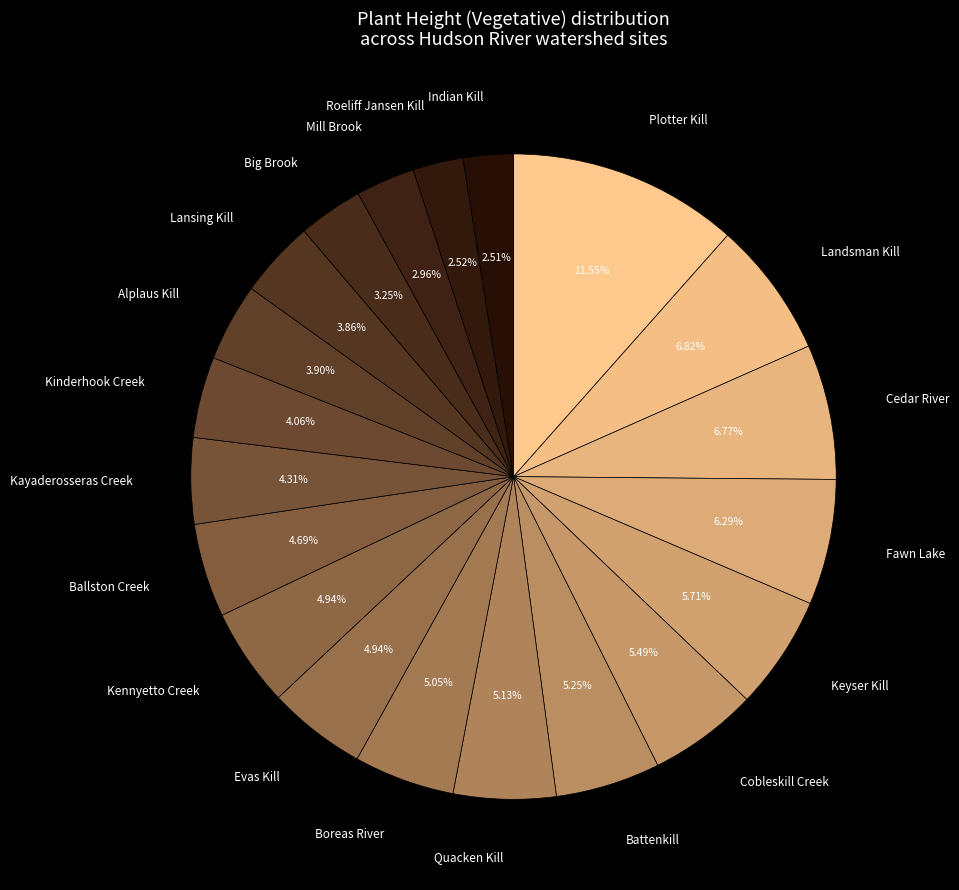

What is the ratio of the value at Big Brook to the value at Landsman Kill?

0.5